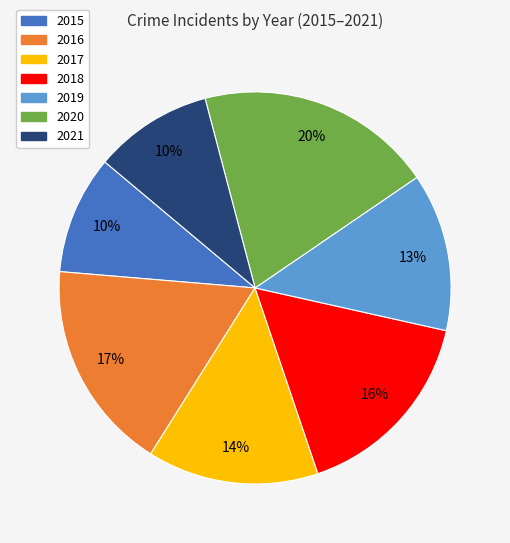

To the nearest percent, what is the difference between the largest and smallest slice percentages?

10%